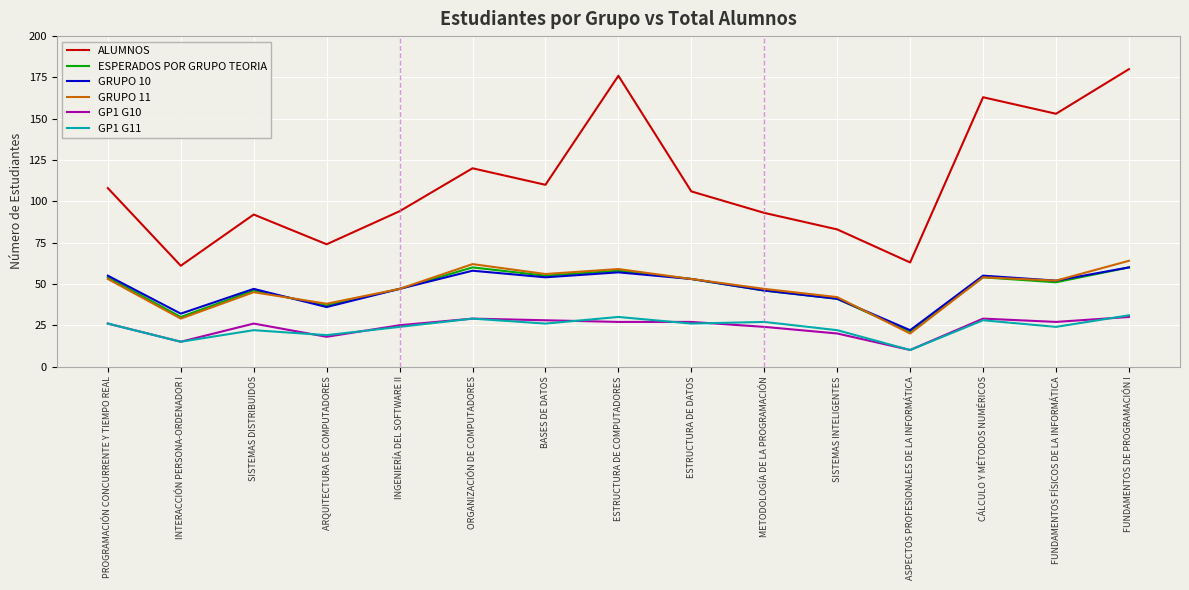

What is the total value across all series at SISTEMAS DISTRIBUIDOS?

278